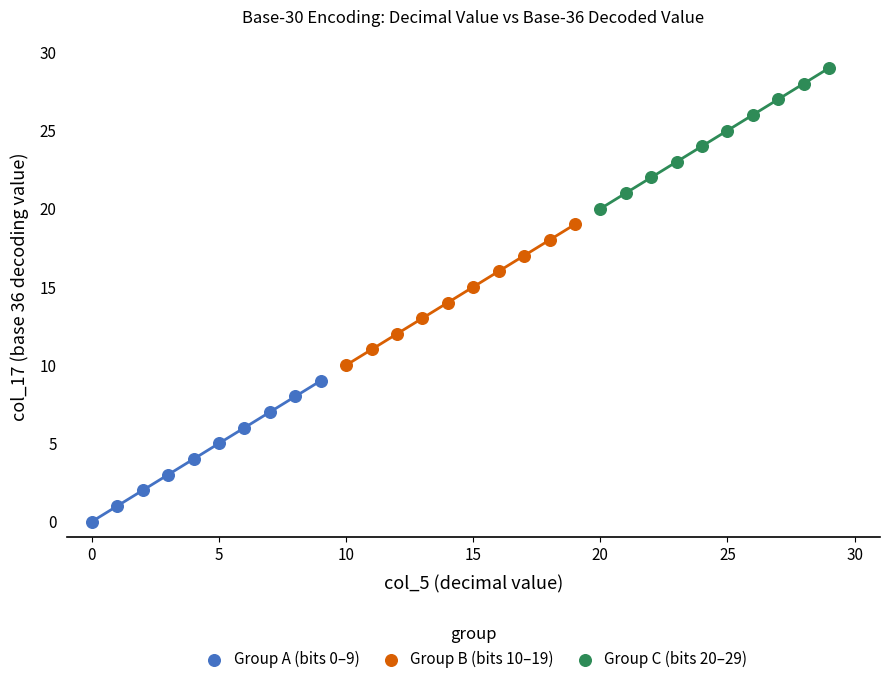

Which series reaches the minimum Y coordinate?

Group A (bits 0–9)